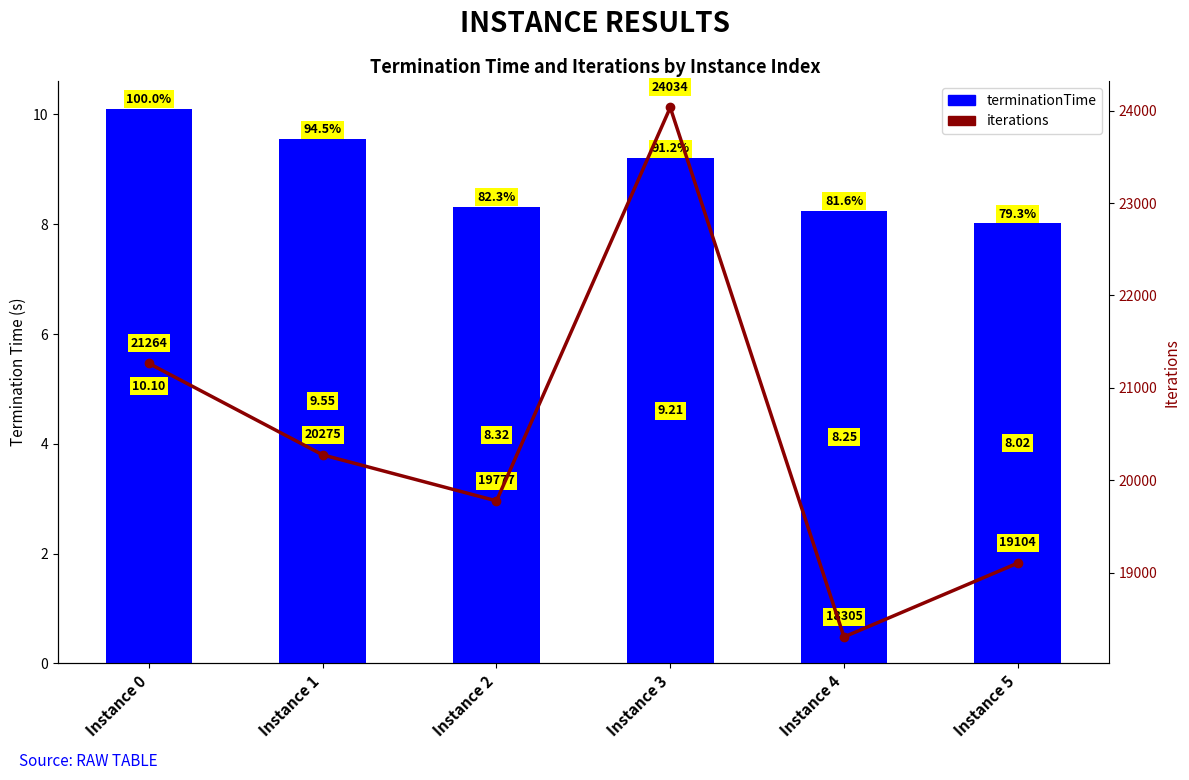

At which category is the sum across all series the highest?

Instance 3